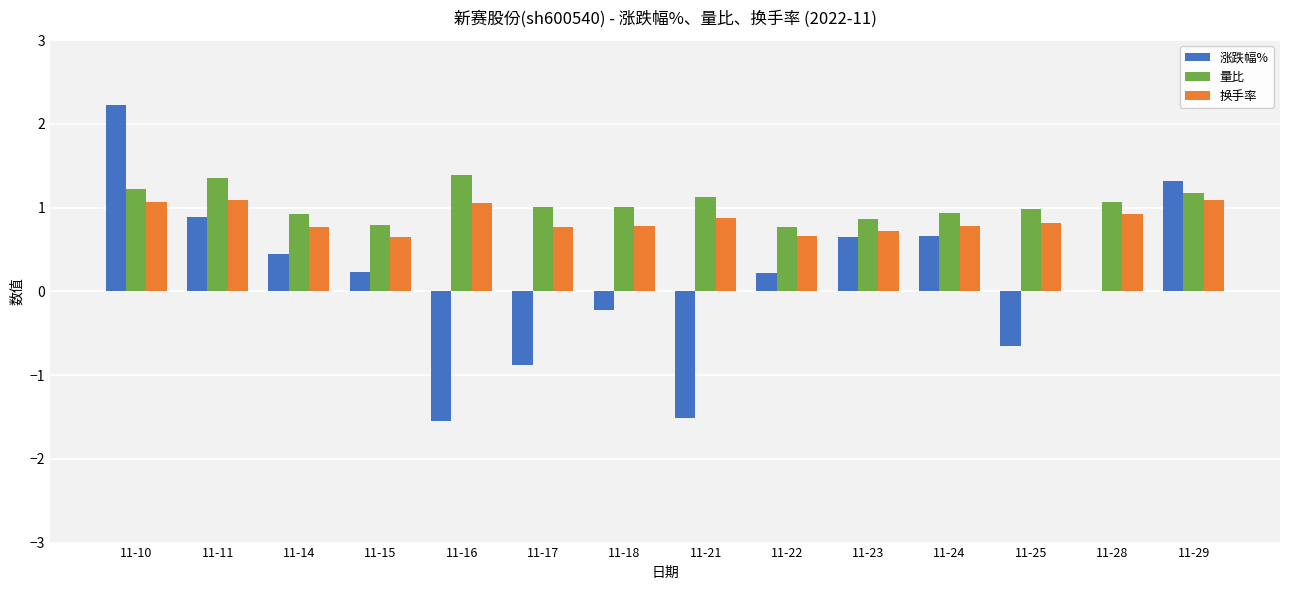

True or false: 换手率 has a value of 1.6 at 11-28.

False